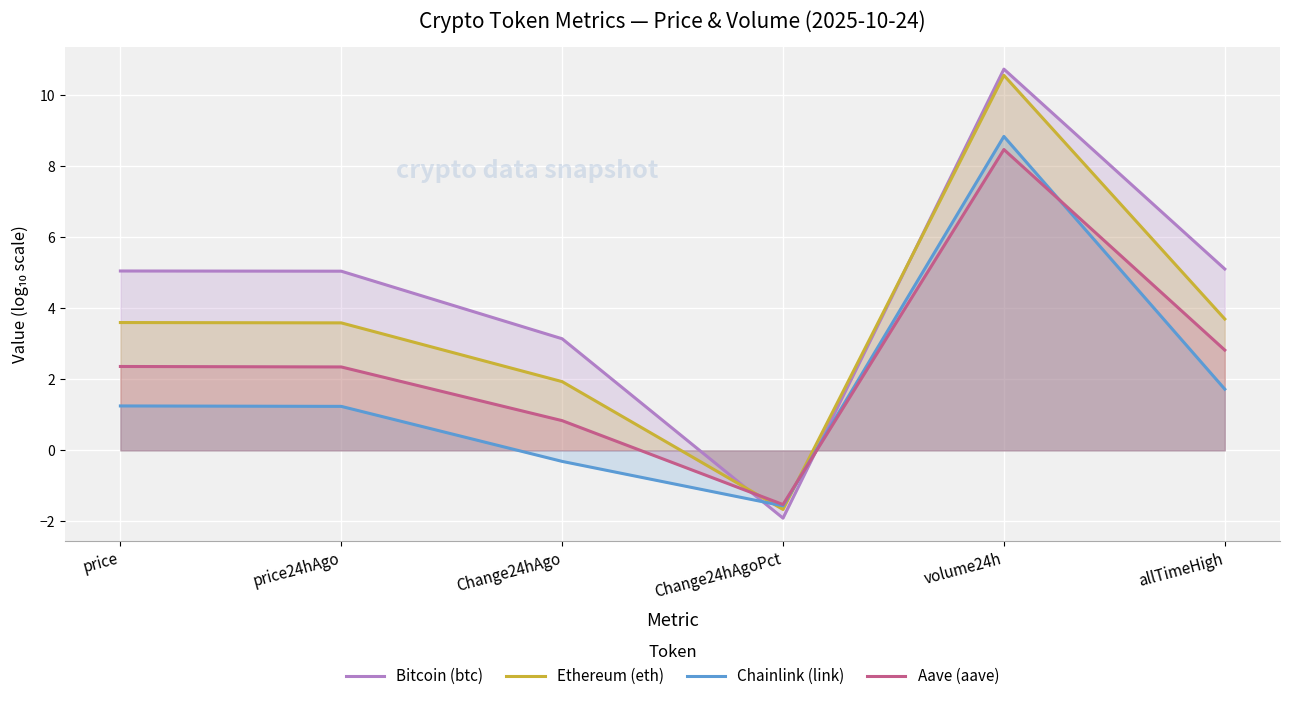

What is the difference between the maximum and minimum values in the Chainlink (link) series?

10.4